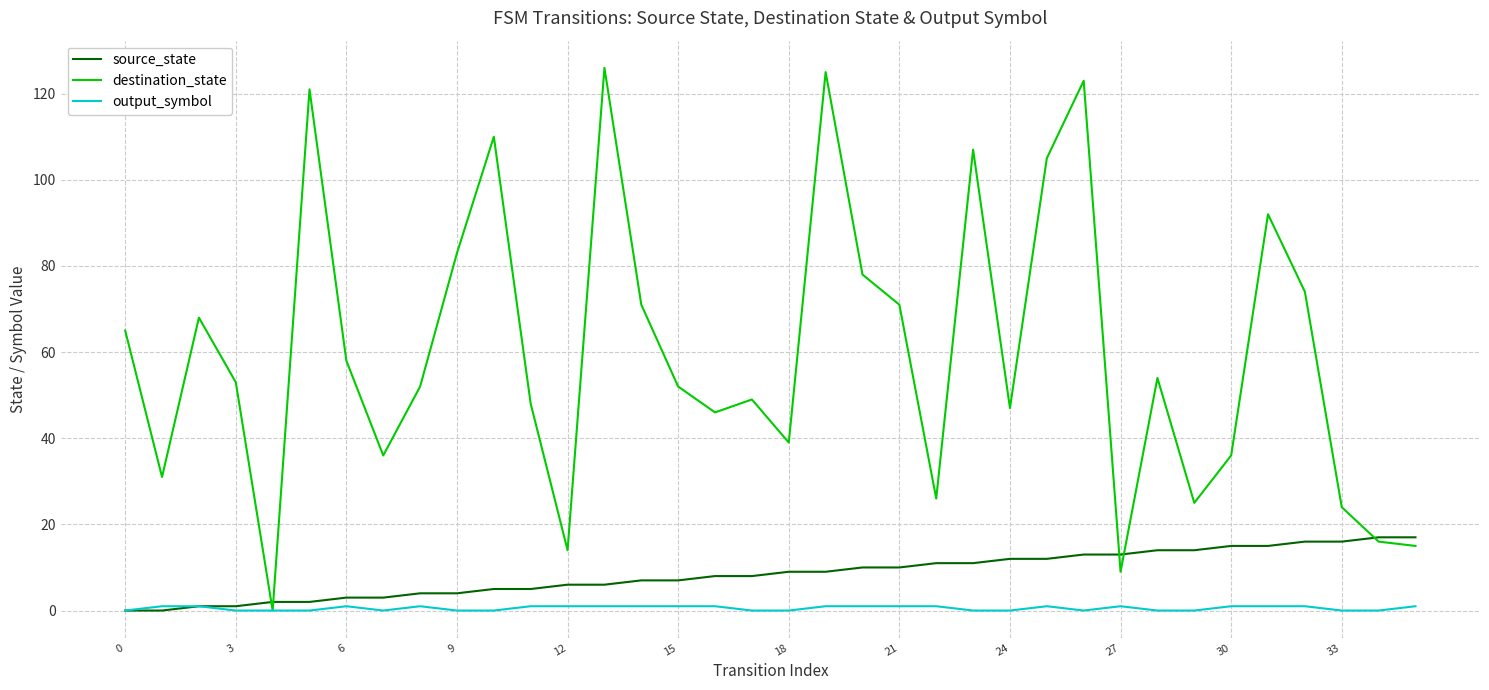

Which series has the largest total across all categories?

destination_state